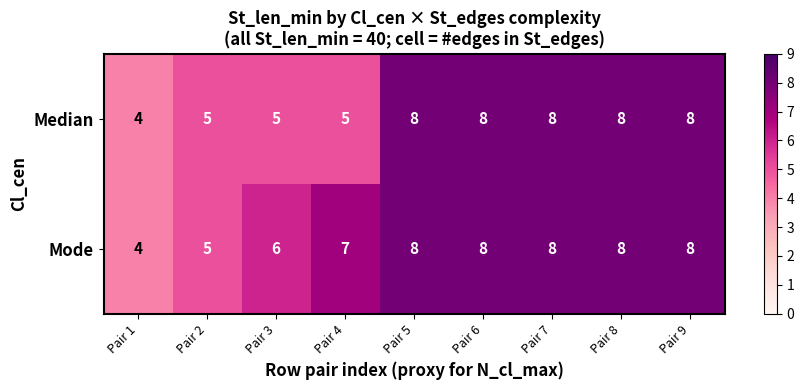

Read the Median value at Pair 6.

8